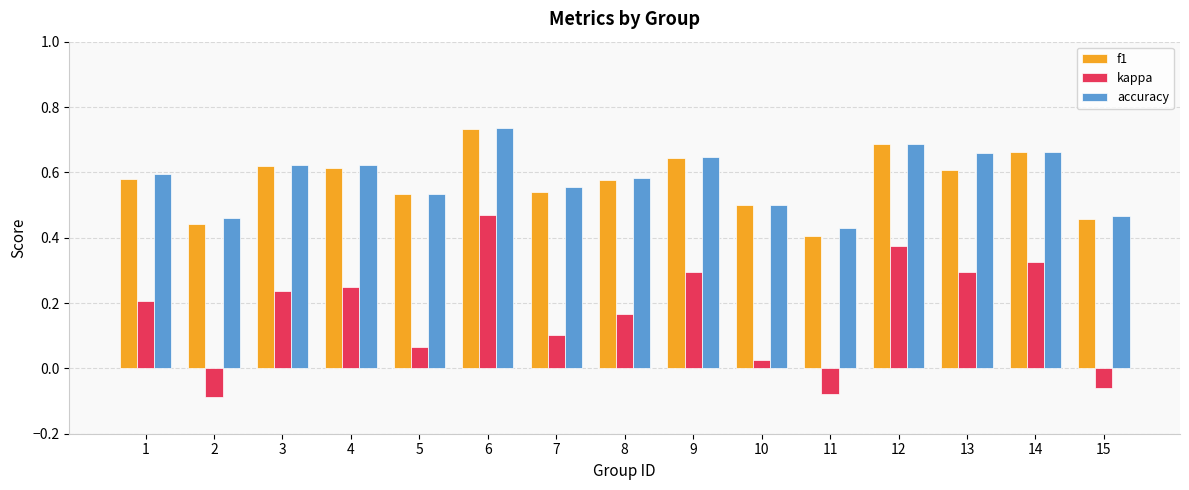

Where is kappa nearest to the value 0?

10